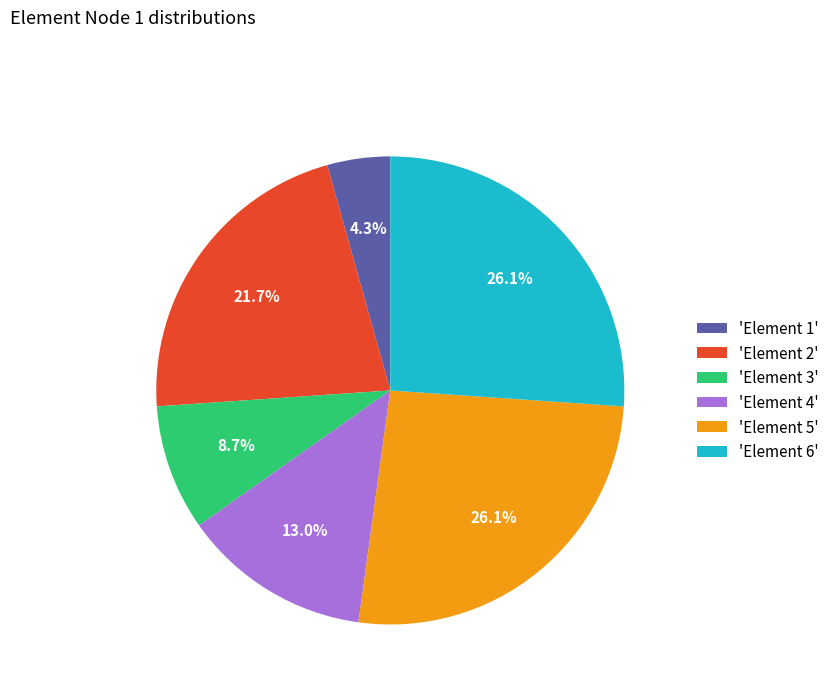

Is the sum of 'Element 6' and 'Element 2' greater than half?

No